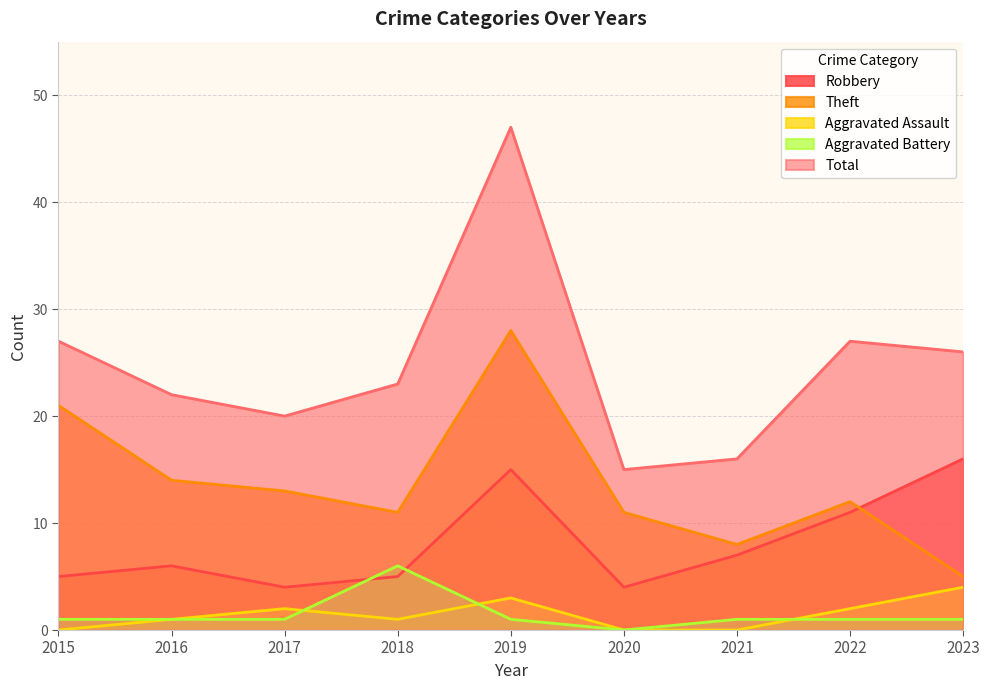

At which category does the chart reach its peak across all series?

2019